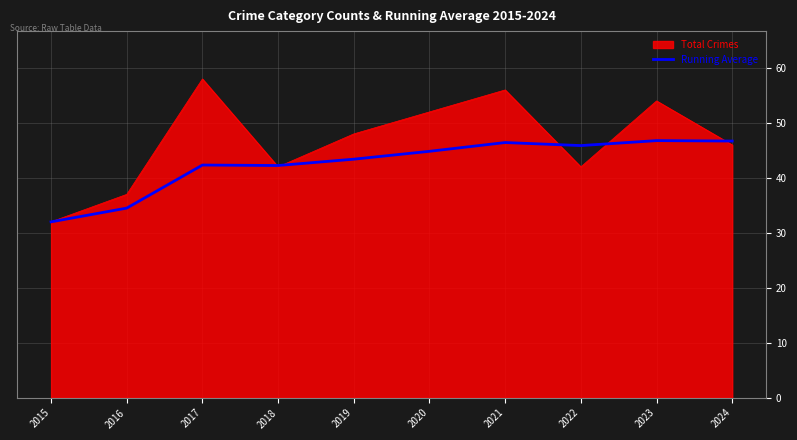

What is the difference between the highest and lowest values at 2017?

15.7